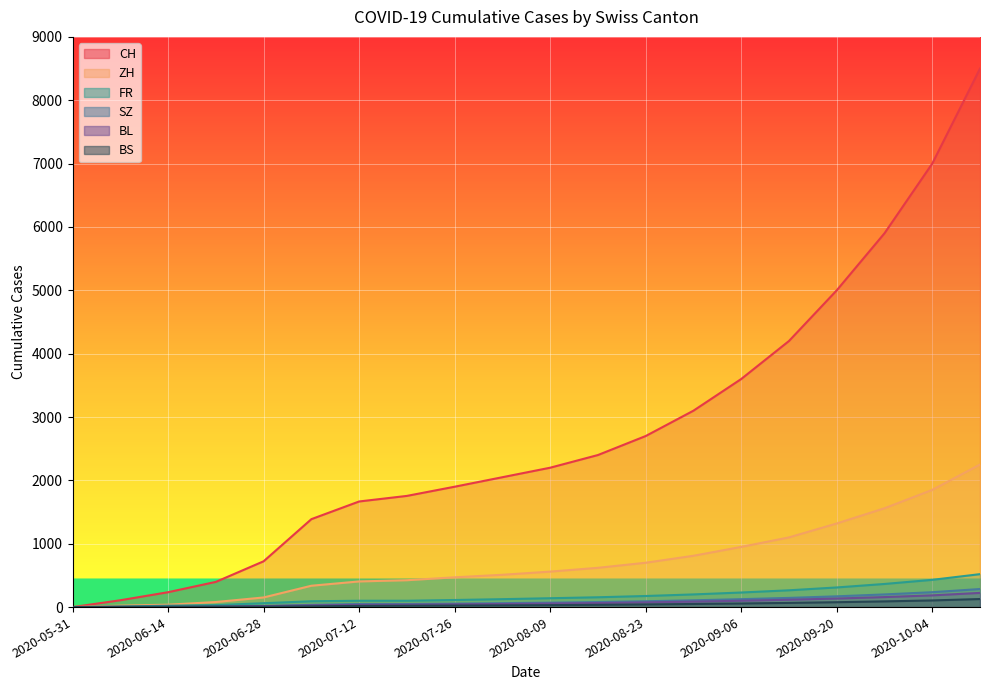

True or false: CH has more than 0 interior local peaks.

False